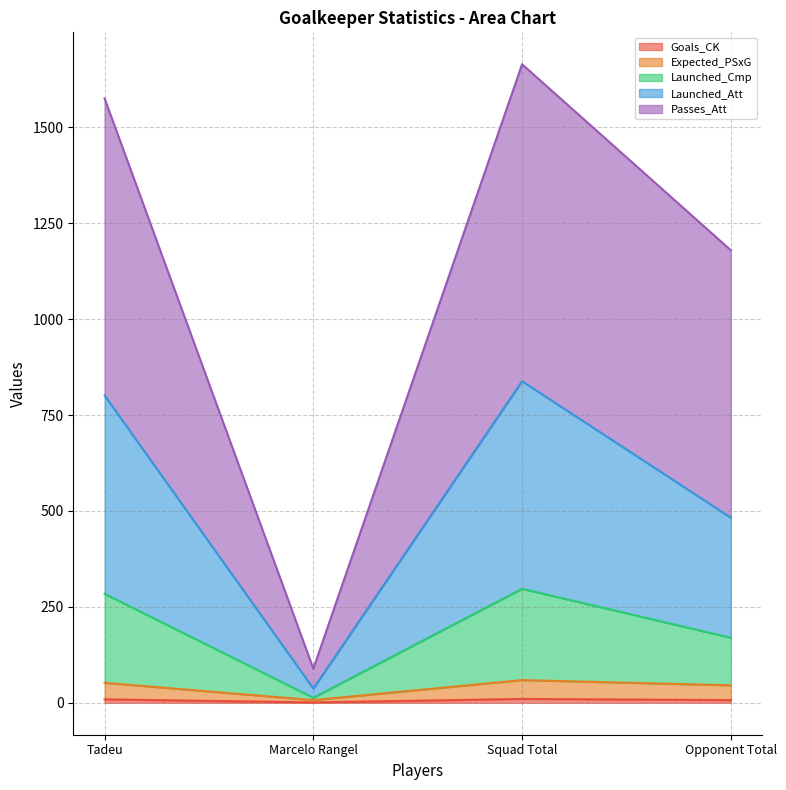

What is the difference between the maximum and minimum values in the Passes_Att series?

1575.1